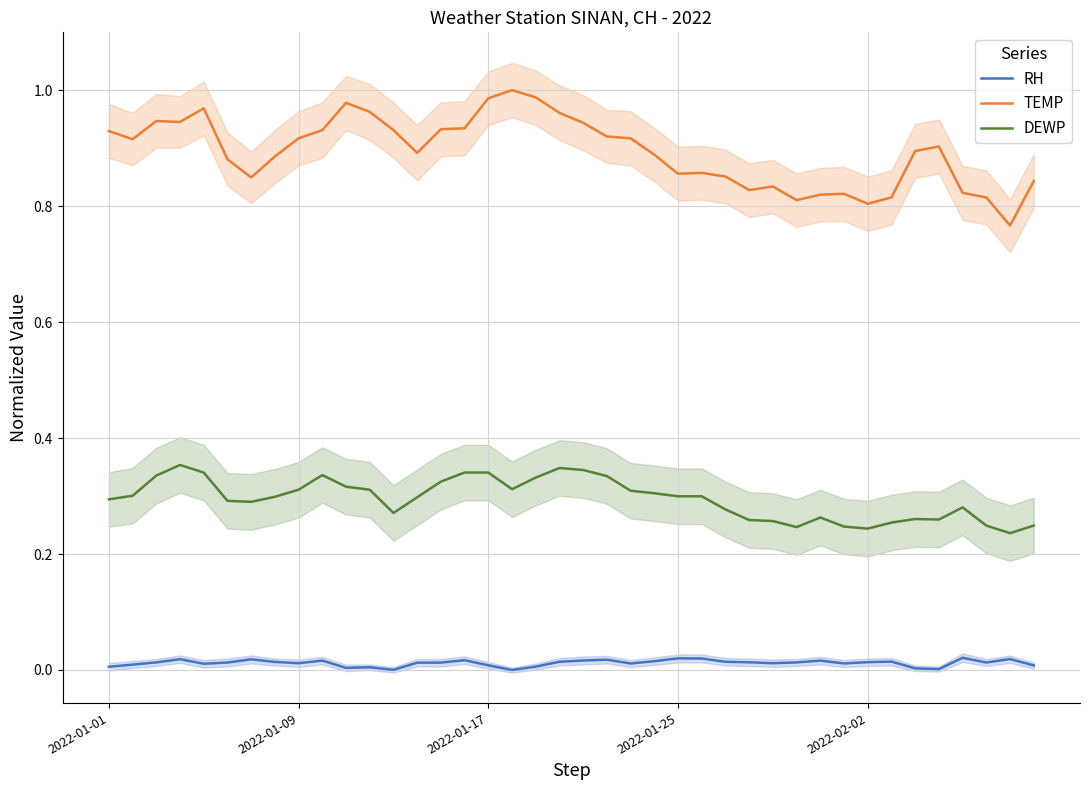

What is the greatest value displayed?

1.0